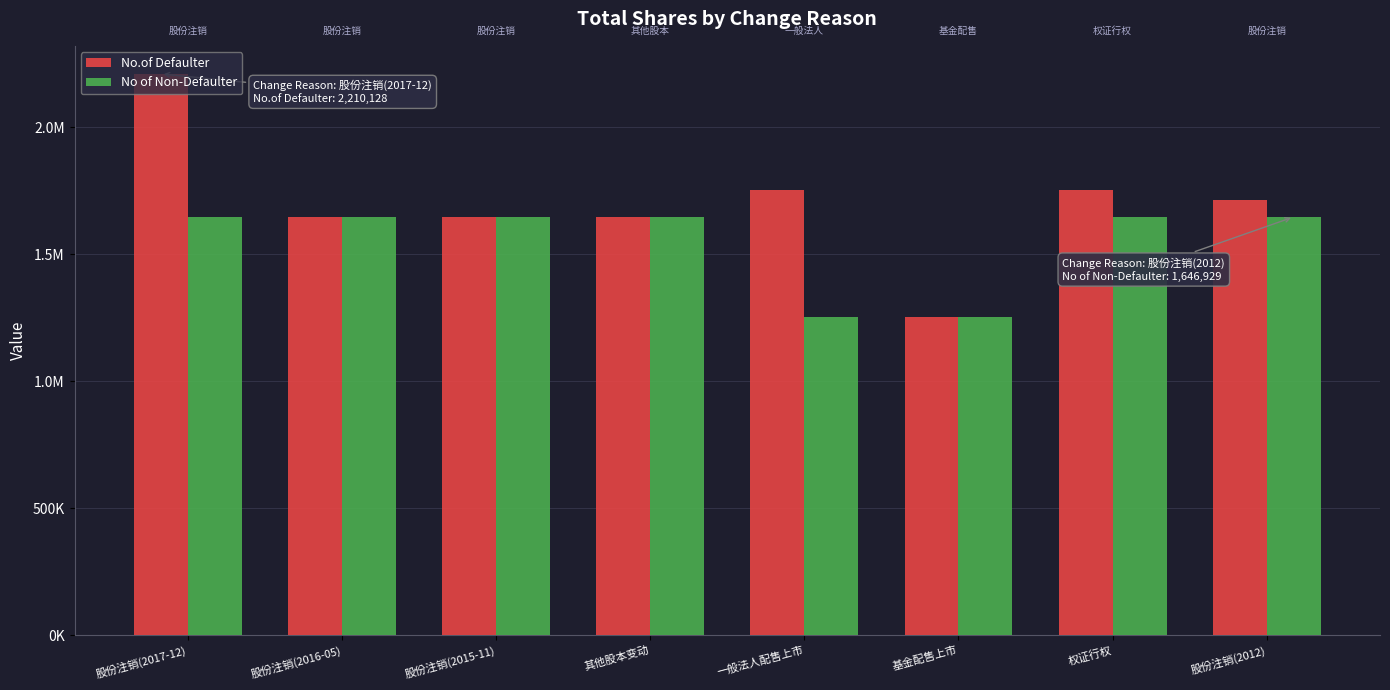

Is it true that No.of Defaulter equals 449063.0 at 股份注销(2012)?

False